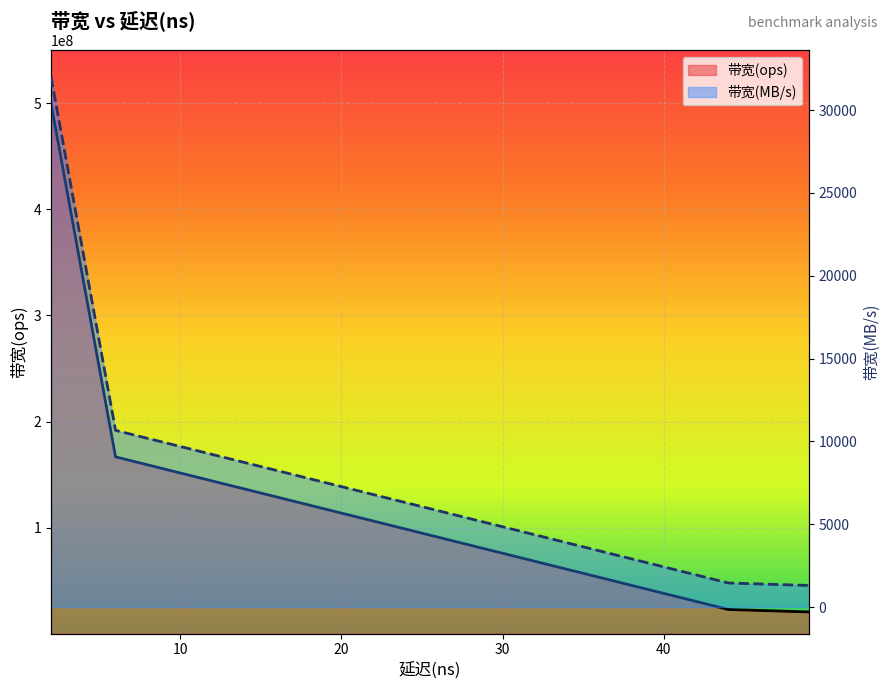

True or false: 带宽(ops) has more than 0 interior local peaks.

False